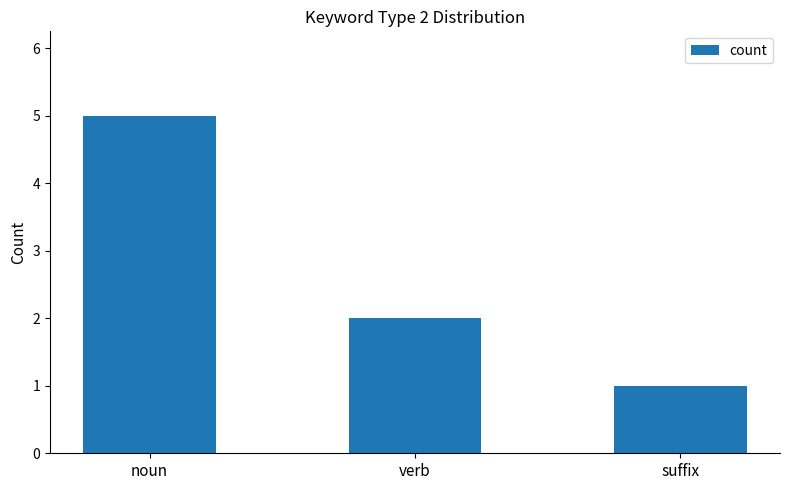

How many bars are there in total?

3